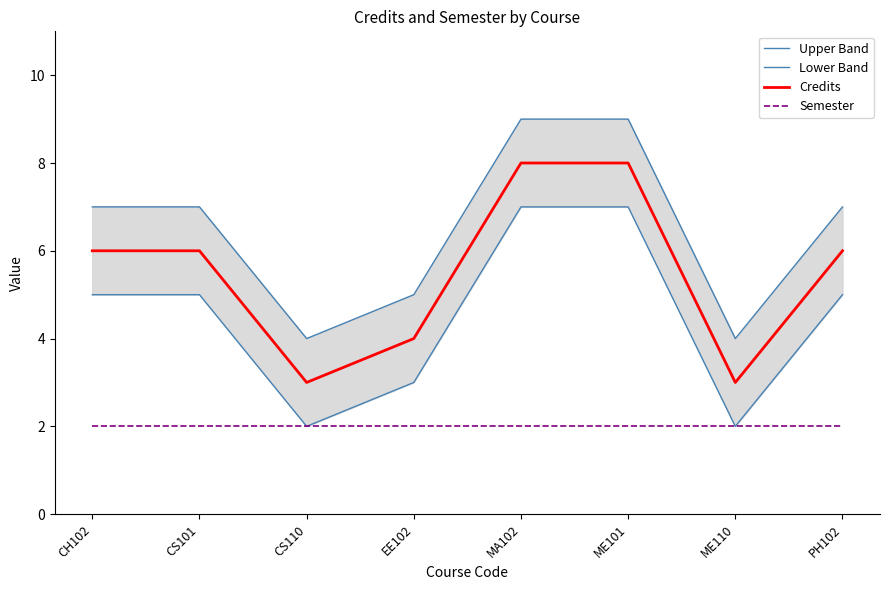

At which category is the sum across all series the highest?

MA102